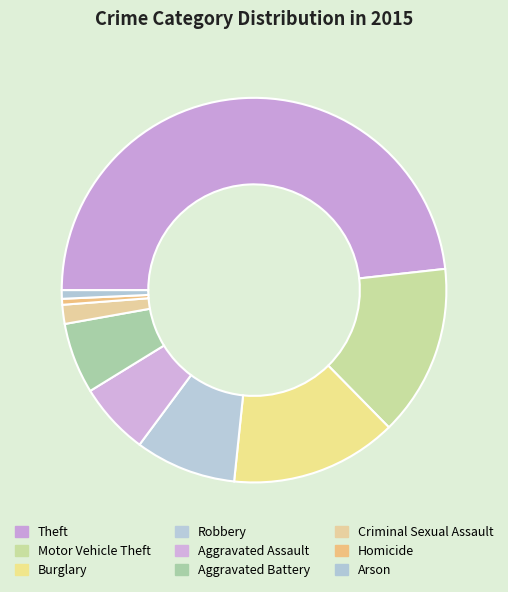

Does Aggravated Assault account for over 50% of the chart?

No